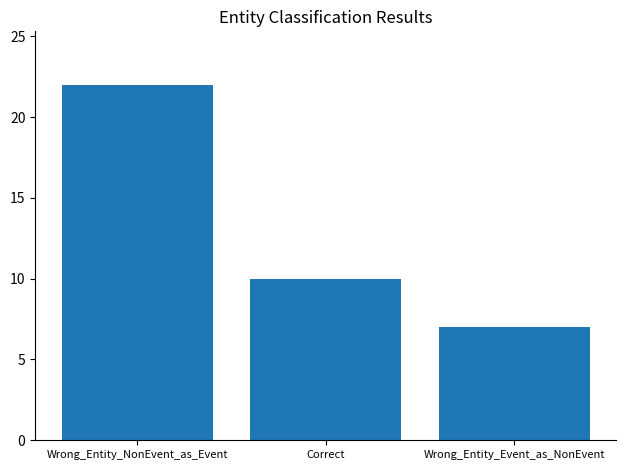

The value at Wrong_Entity_Event_as_NonEvent is 7. True or false?

True